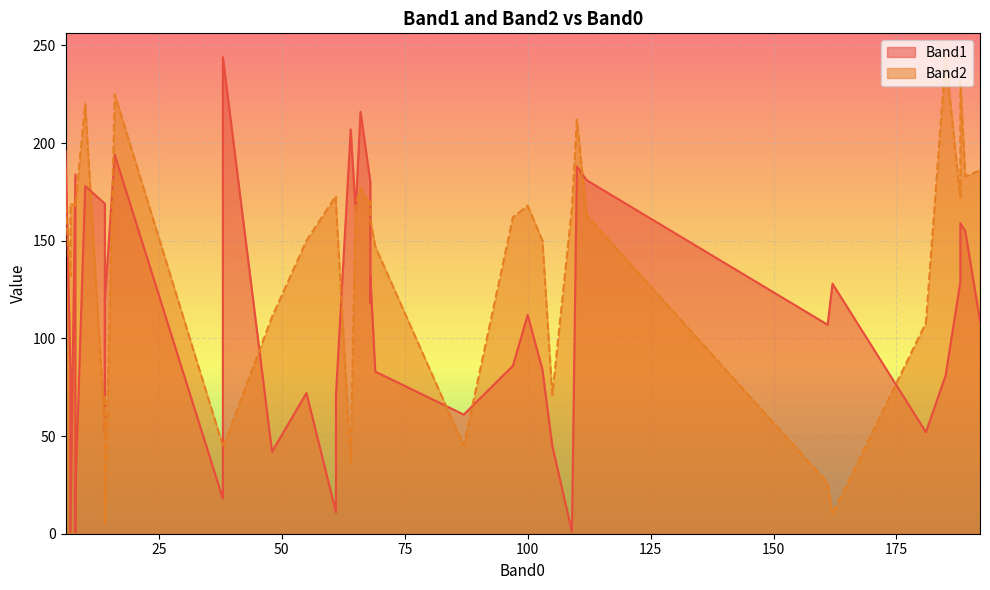

How many lines are shown in the chart?

2